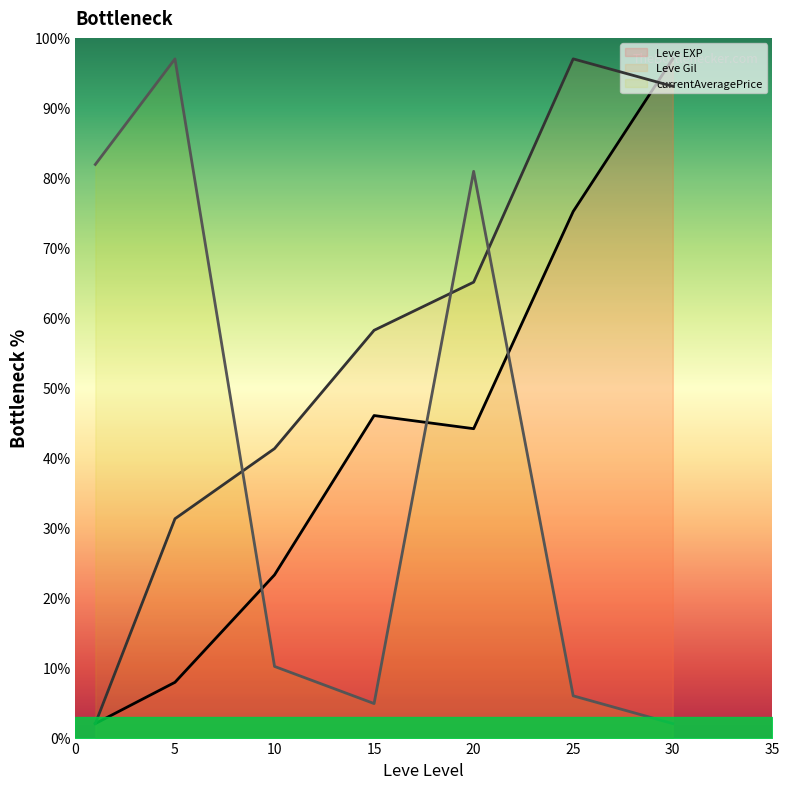

Where is the first local maximum for Leve Gil (line)?

25